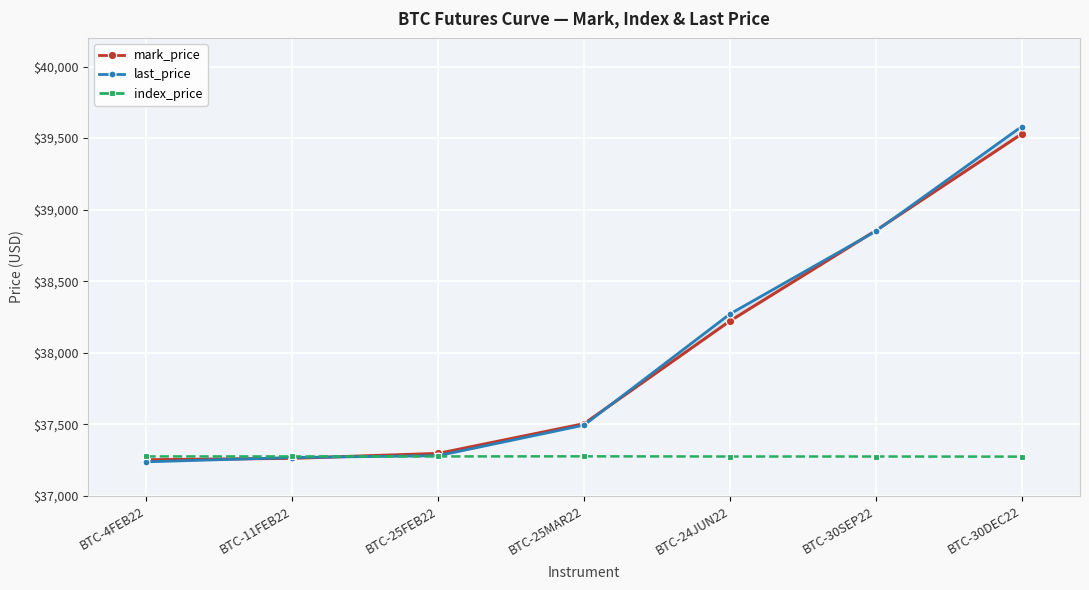

List the labels in order of index_price value, largest first.

BTC-25MAR22, BTC-4FEB22, BTC-11FEB22, BTC-25FEB22, BTC-30SEP22, BTC-24JUN22, BTC-30DEC22